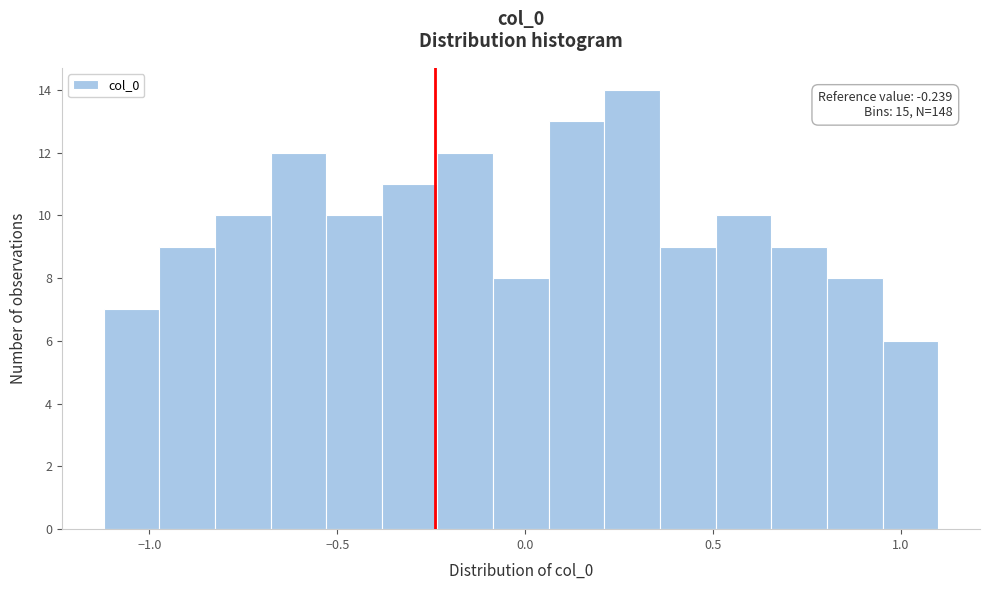

Read against the x-axis, roughly where is the centre of the tallest bar?

0.30